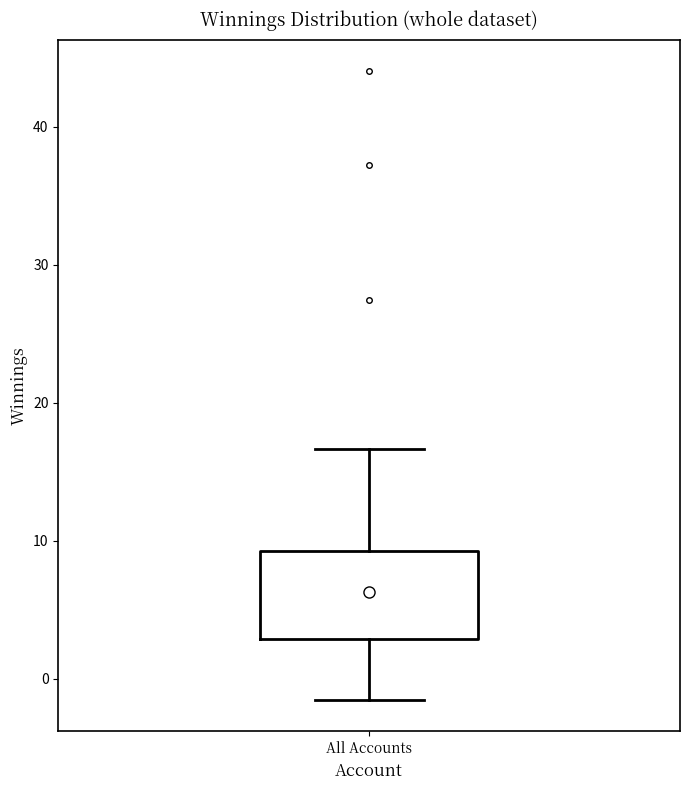

Read this box plot against the y-axis: the position of the median line, the range covered by the box, and the ends of both whiskers. The values are not printed on the chart, so give them approximately, as read against the axis.

median 6, box 3 to 9, whiskers -2 to 17